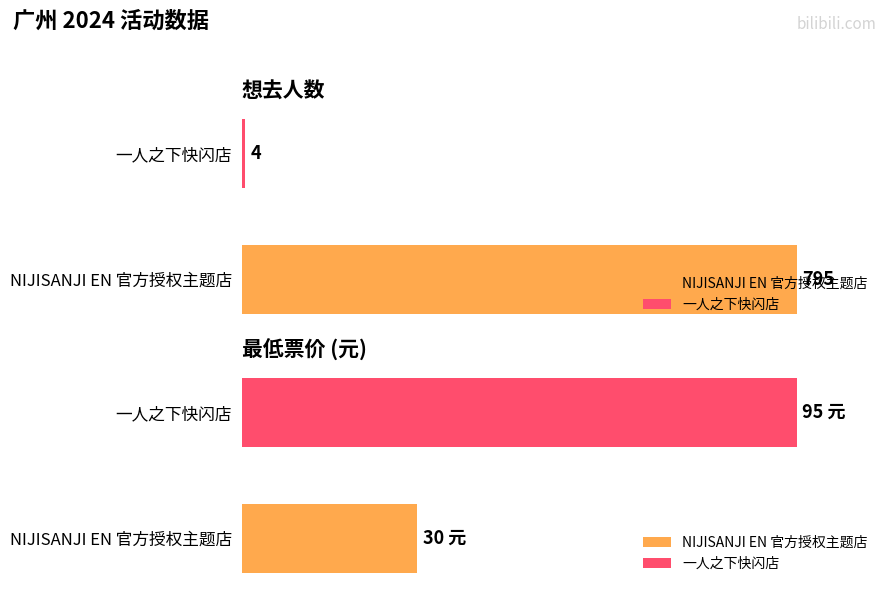

What is the average value of the 最低票价 series?

62